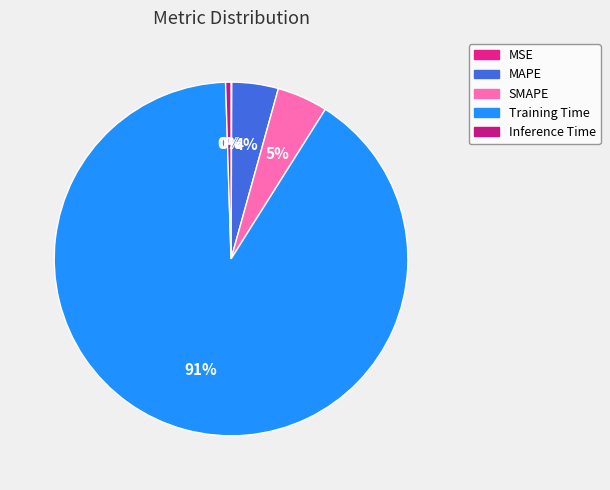

Which category has the biggest portion of the pie?

Training Time